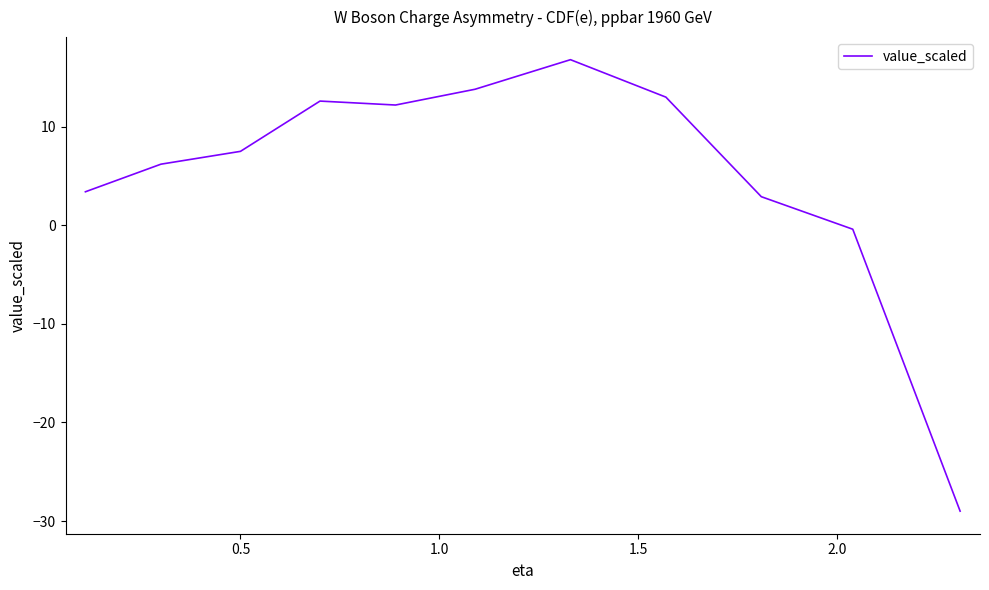

How many distinct data groups are displayed?

1